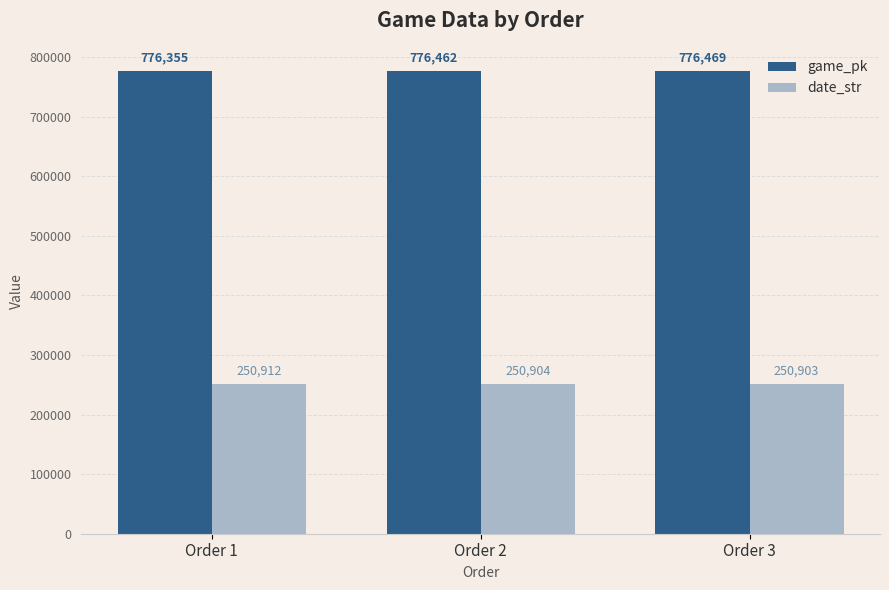

What is the value of the date_str bar at the 3rd from the left?

250903